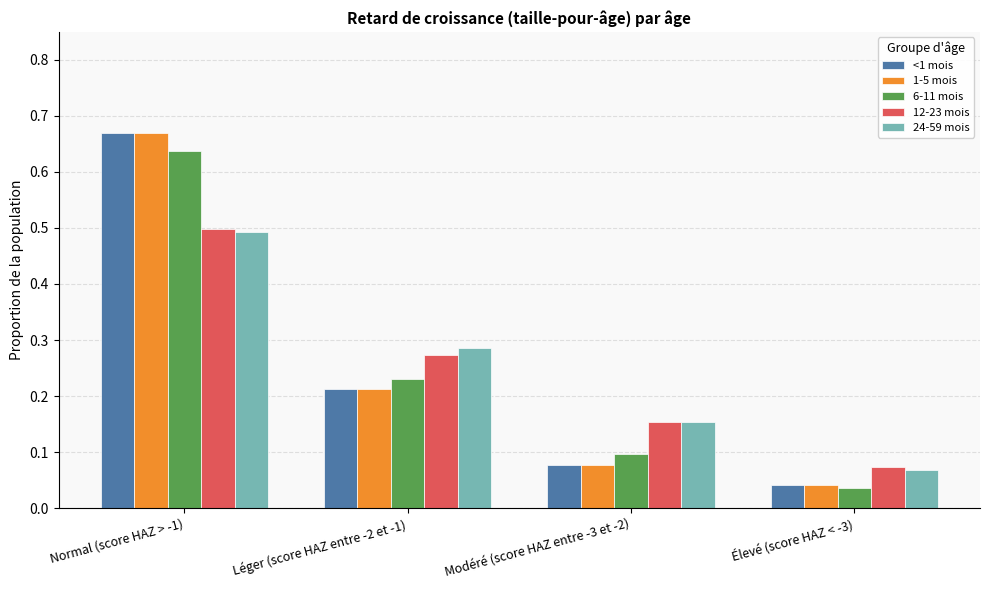

Where is 6-11 mois nearest to the value 0?

Élevé (score HAZ < -3)